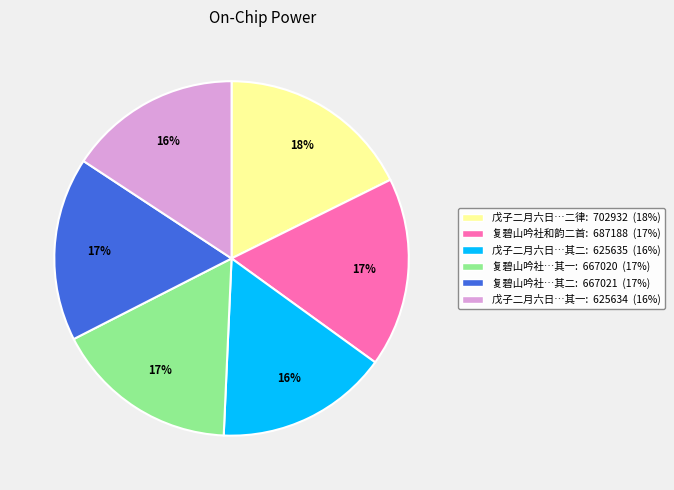

To the nearest percent, what is the difference between the largest and smallest slice percentages?

2%